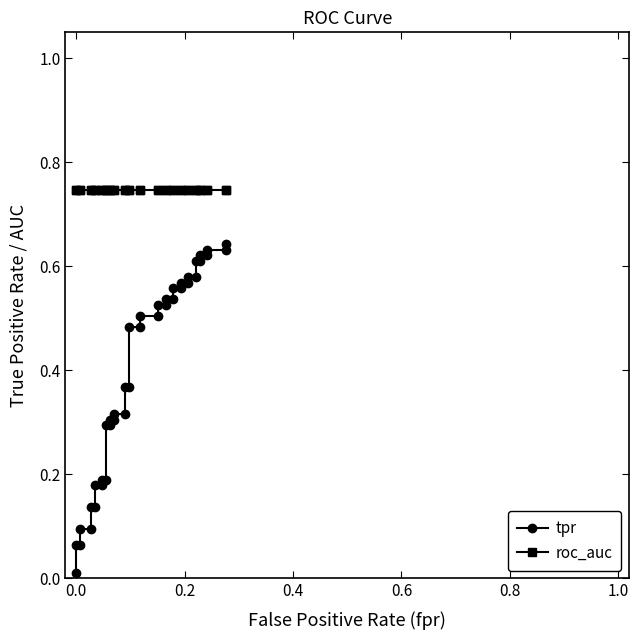

How many lines are shown in the chart?

2